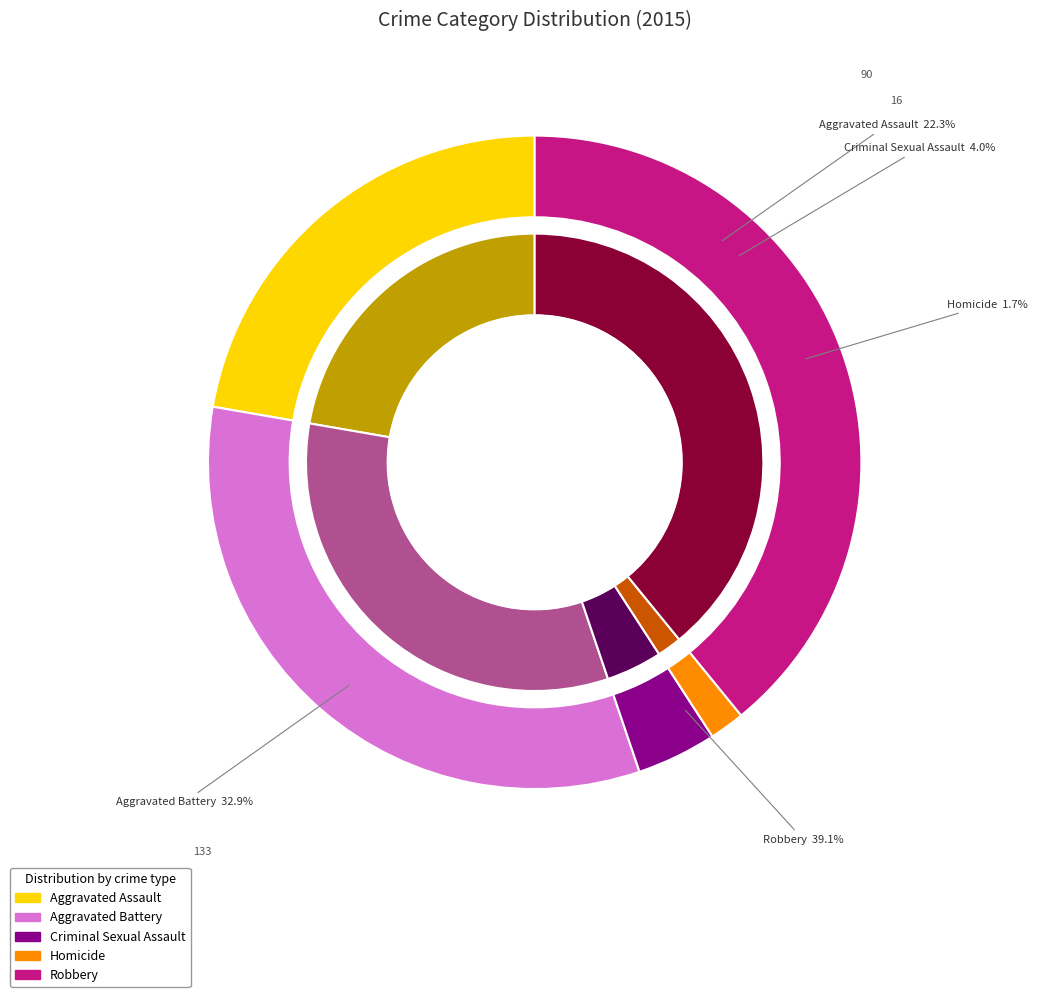

To the nearest percent, what is the difference between the Robbery and Aggravated Battery slice percentages?

6%